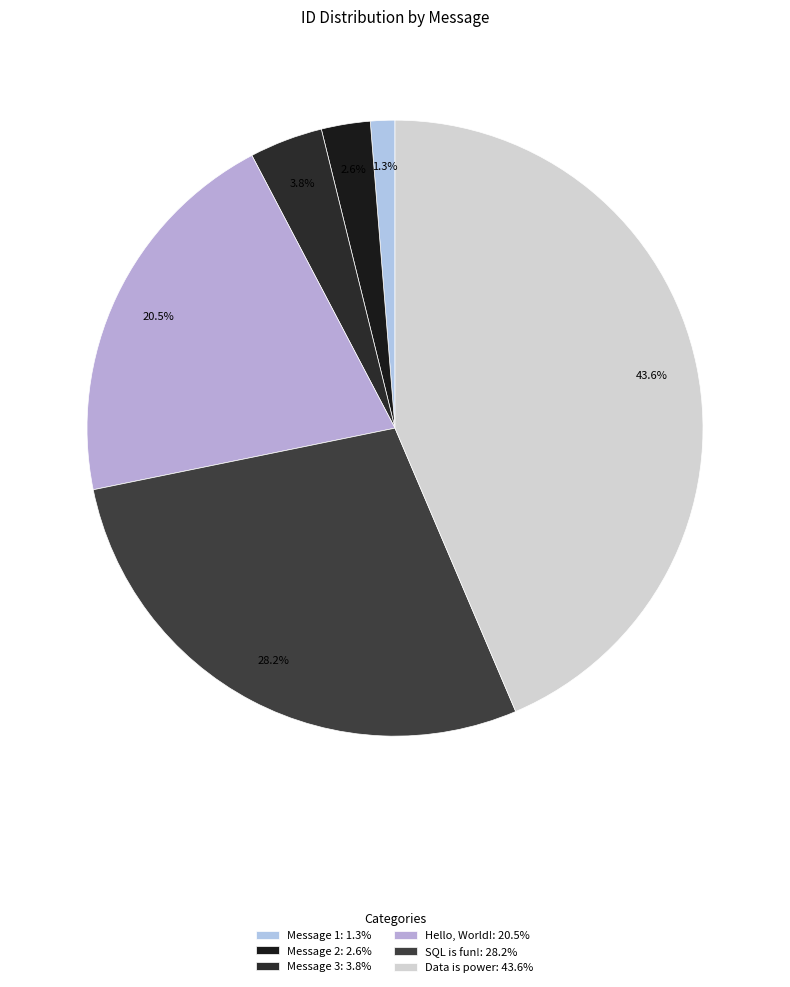

What is the ratio of the value at Message 3 to the value at Message 1?

3.0